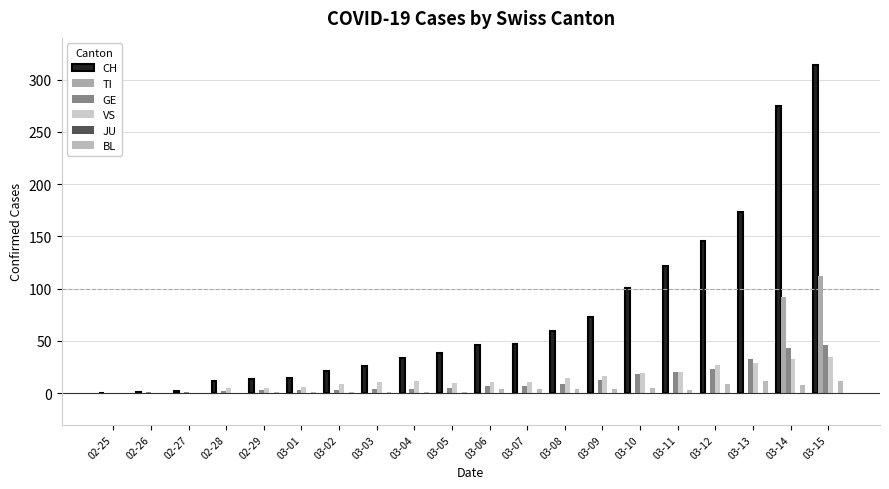

The VS series shows 15 at 03-02. True or false?

False